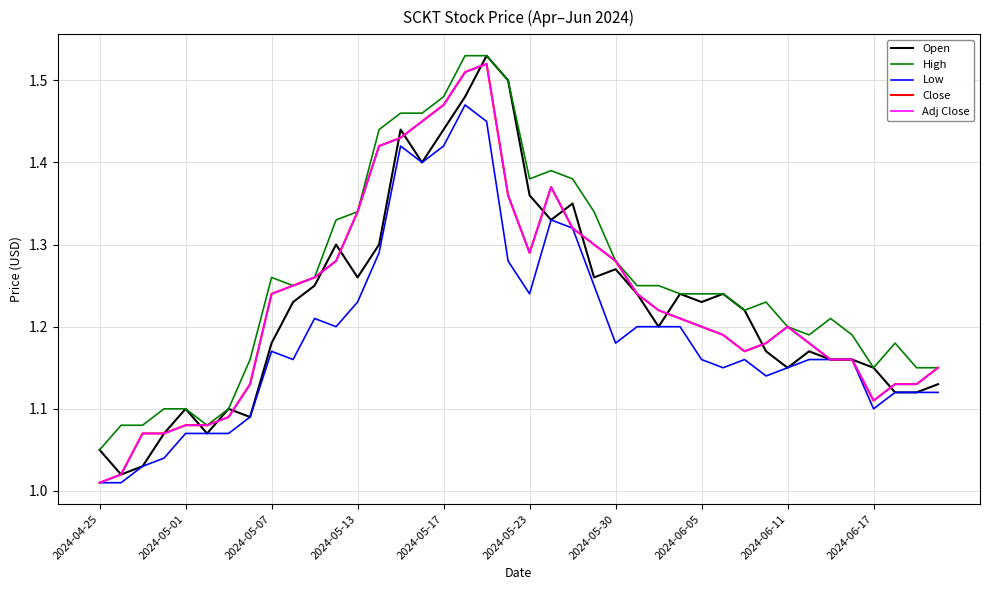

Does the chart have visible grid lines?

Yes